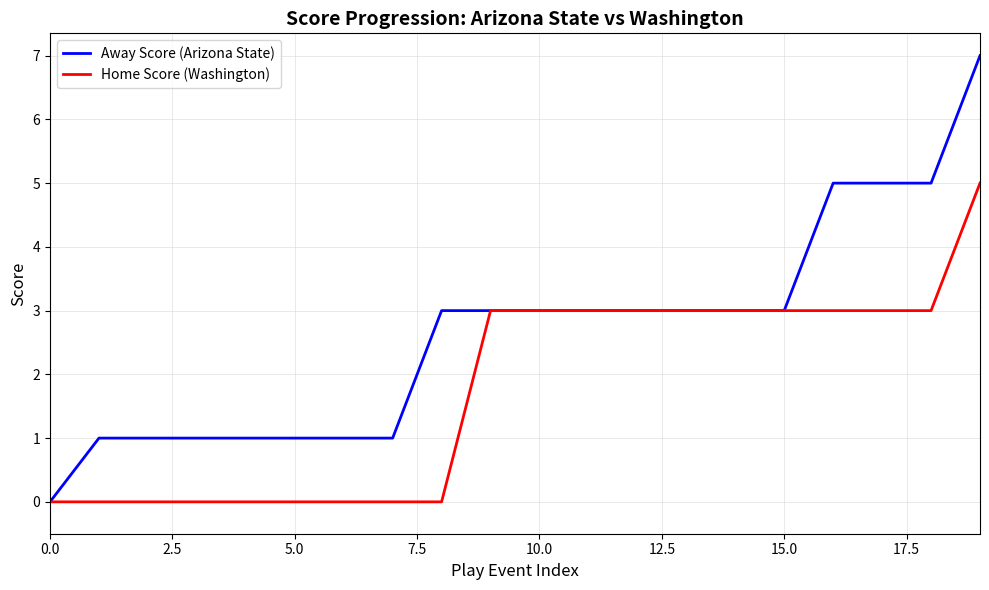

Which series has the widest spread of values?

Away Score (Arizona State)